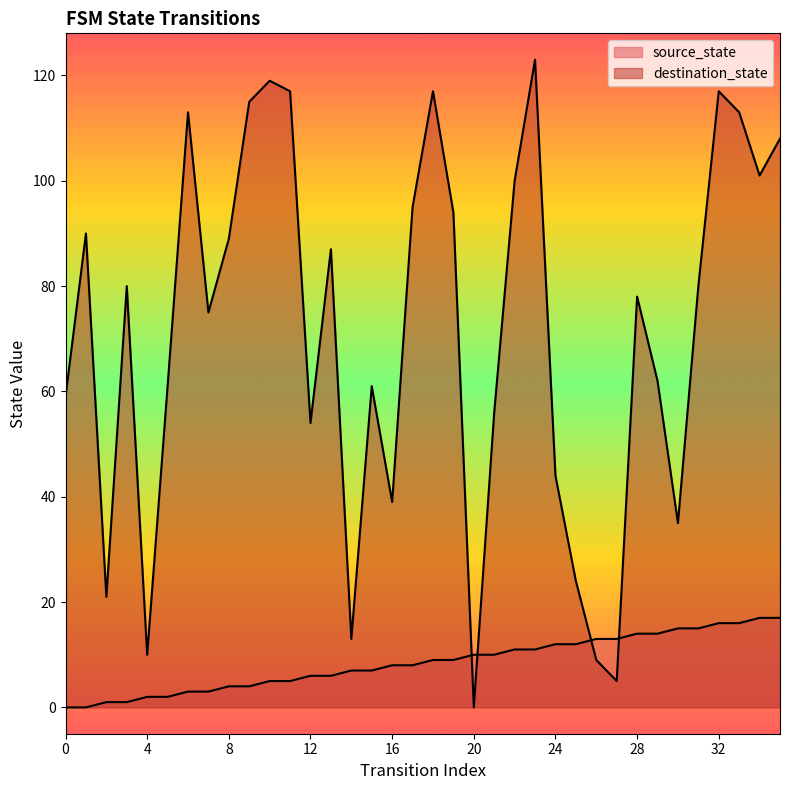

Which has a higher value, 26 or 2?

26